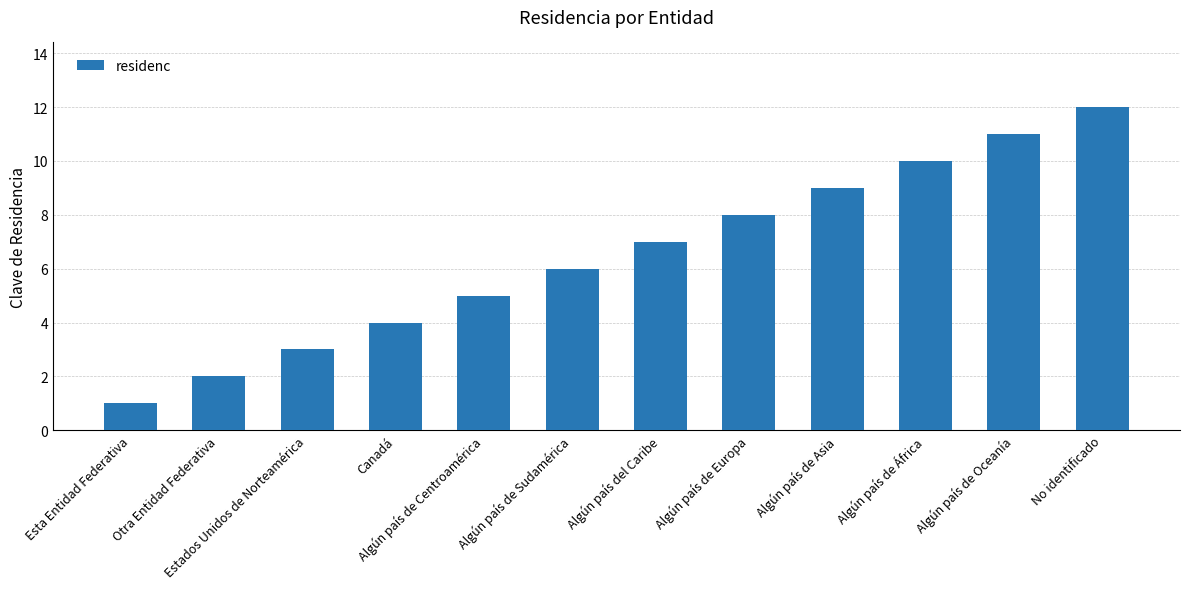

Between Otra Entidad Federativa and Algún país de Centroamérica, which is larger?

Algún país de Centroamérica